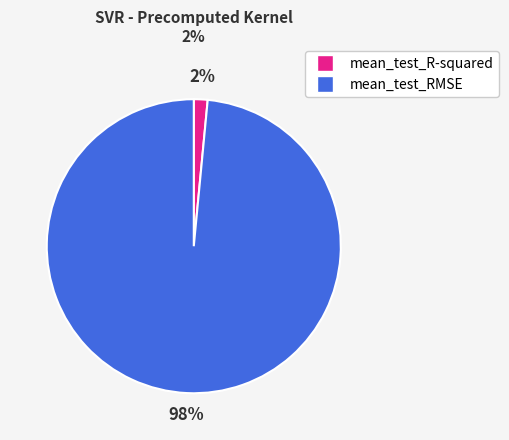

Which slice represents more than half of the pie?

mean_test_RMSE